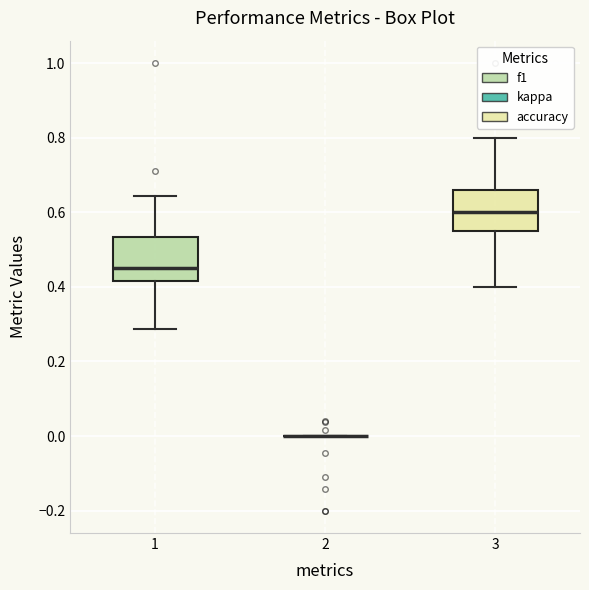

Reading left to right, read every box against the y-axis: the position of its median line, the range the box covers, and the ends of its whiskers. The values are not printed on the chart, so give them approximately, as read against the axis.

1: median 0.46, box 0.42 to 0.54, whiskers 0.28 to 0.64
2: box collapsed to a line at 0.00, whiskers 0.00 to 0.00
3: median 0.60, box 0.56 to 0.66, whiskers 0.40 to 0.80